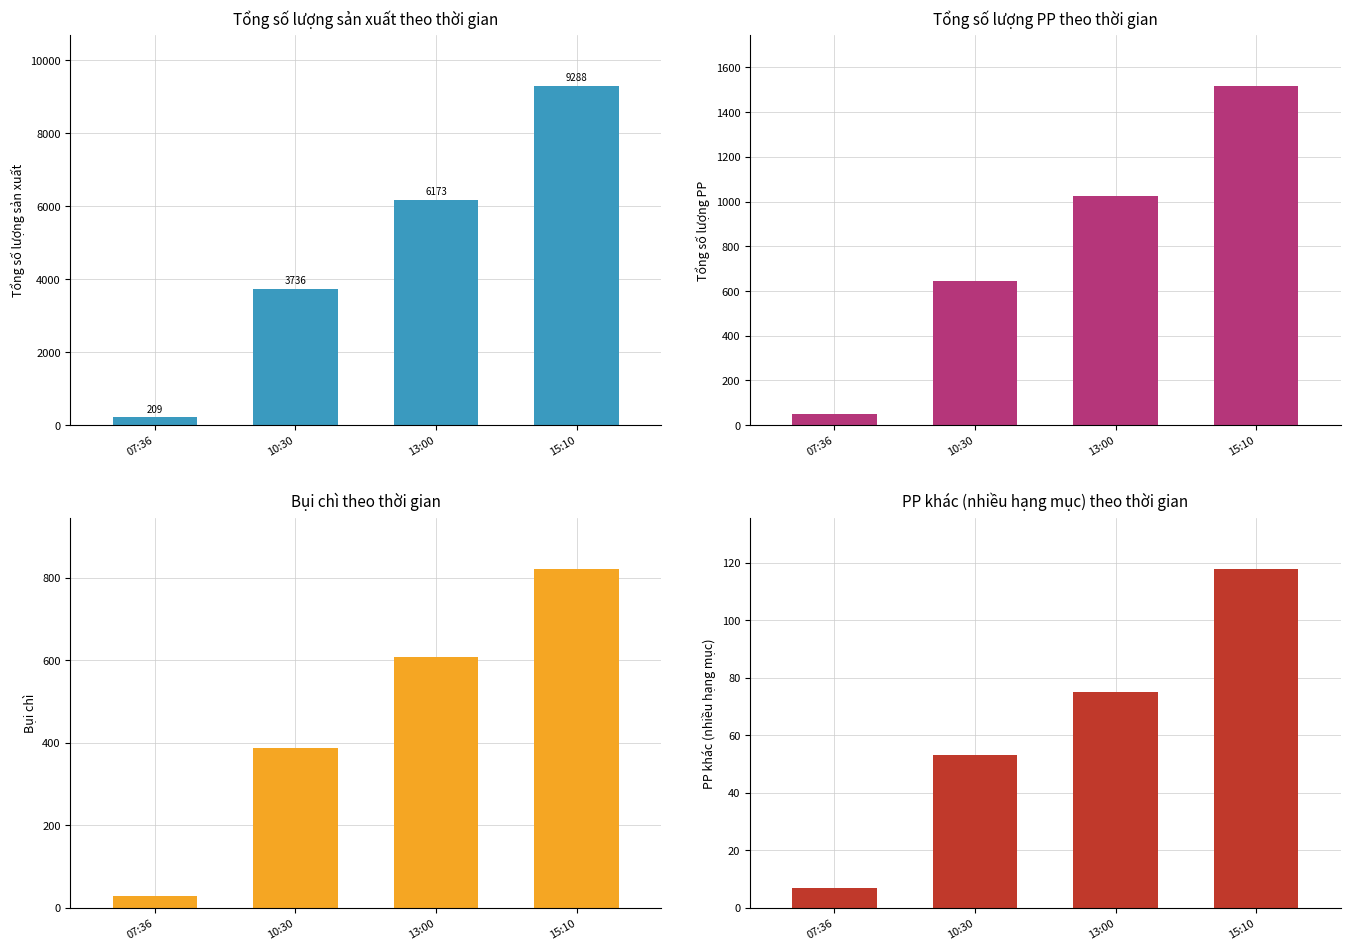

What is the average value of the Tổng số lượng sản xuất series?

4852